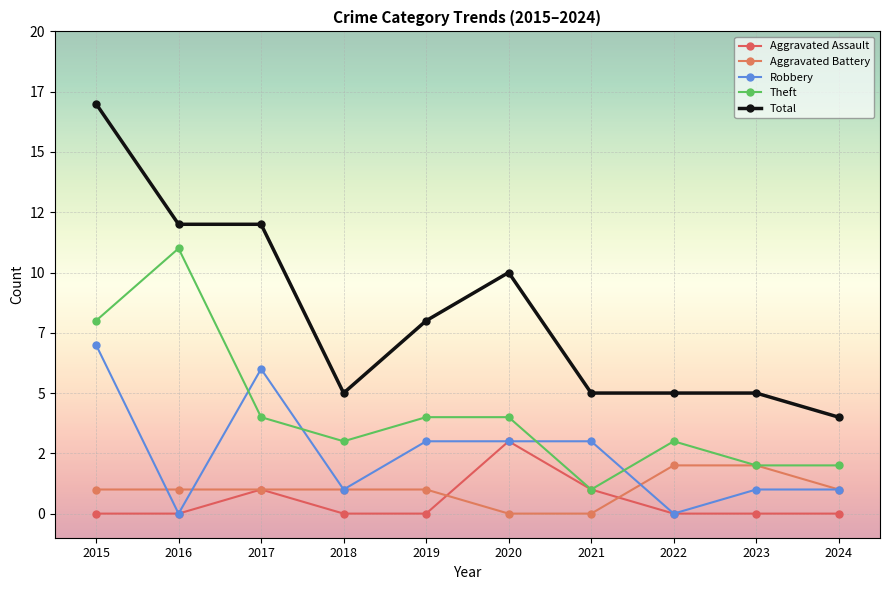

Count the Aggravated Assault values in the range 0 to 1.

9